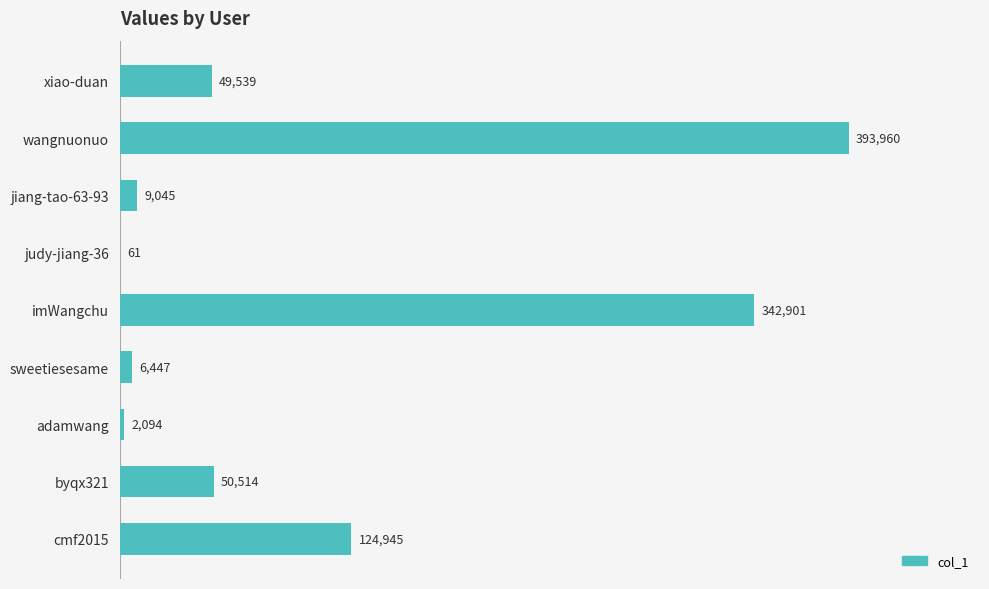

What is the sum of all values?

979506